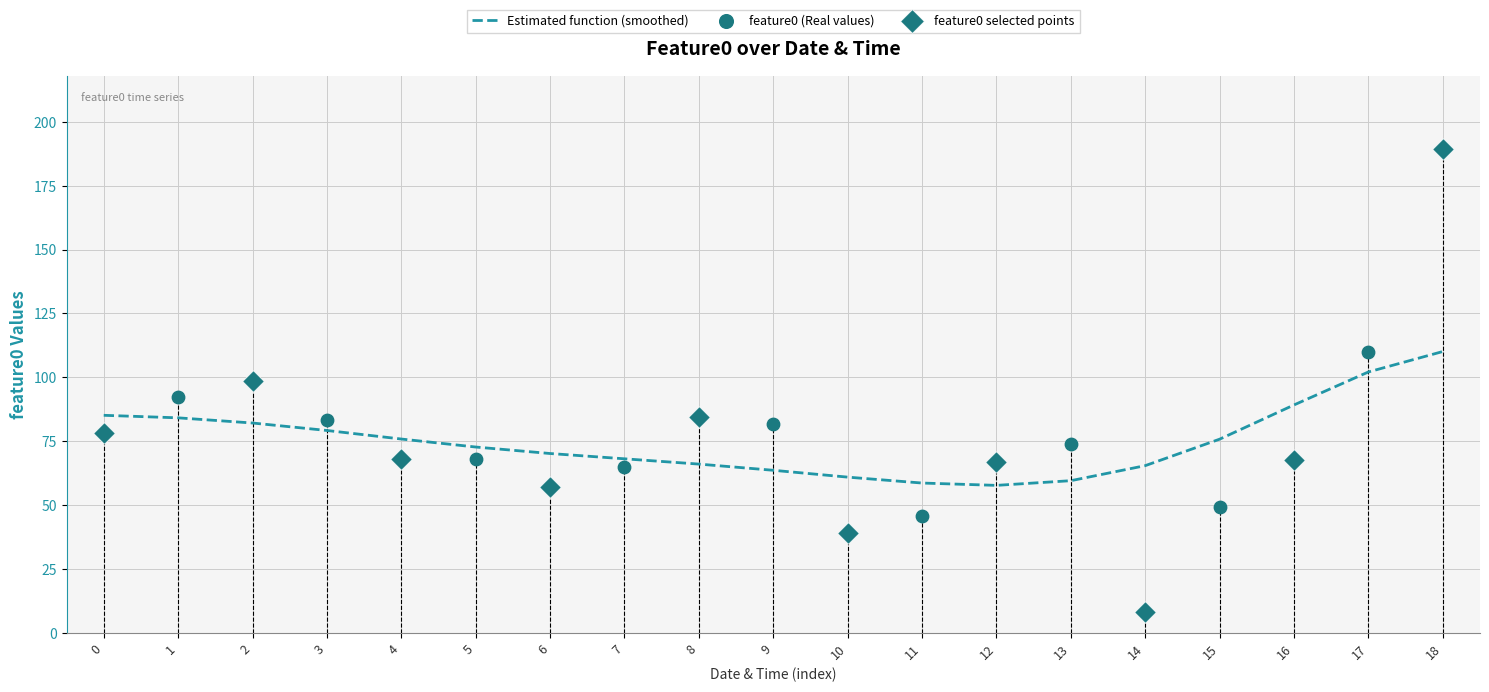

What is the change in value from 5 to 11?

-22.3